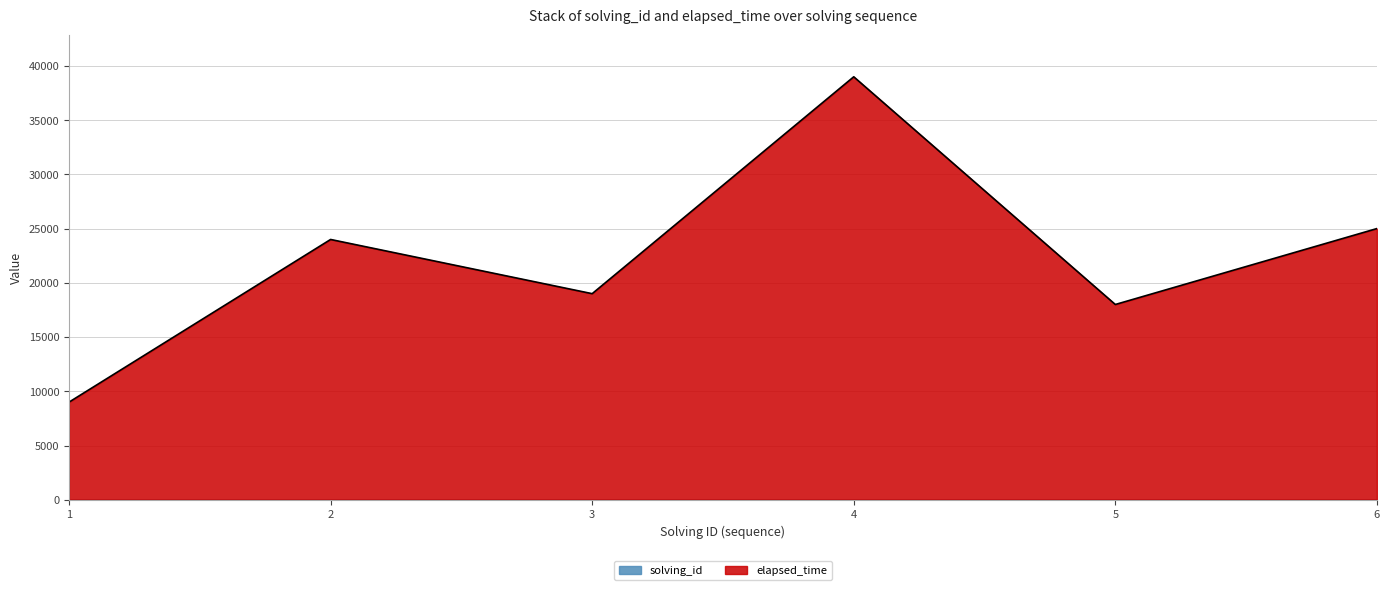

Rank the categories by value from lowest to highest.

1, 5, 3, 2, 6, 4